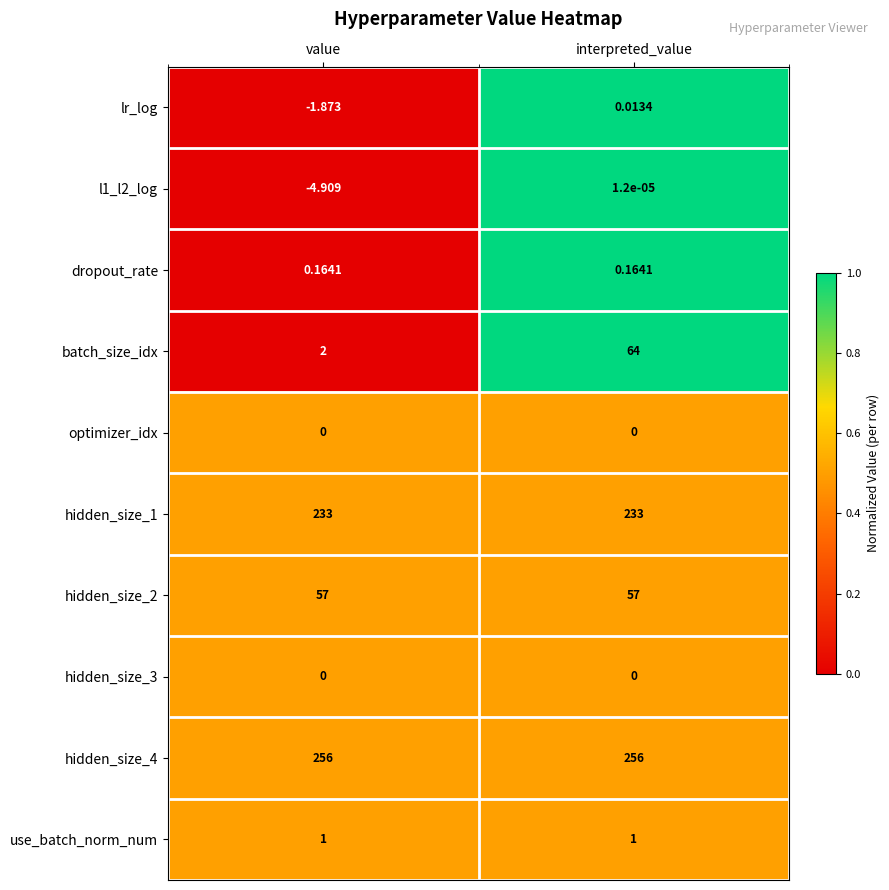

Is the value of lr_log at interpreted_value greater than the value of hidden_size_2 at interpreted_value?

No